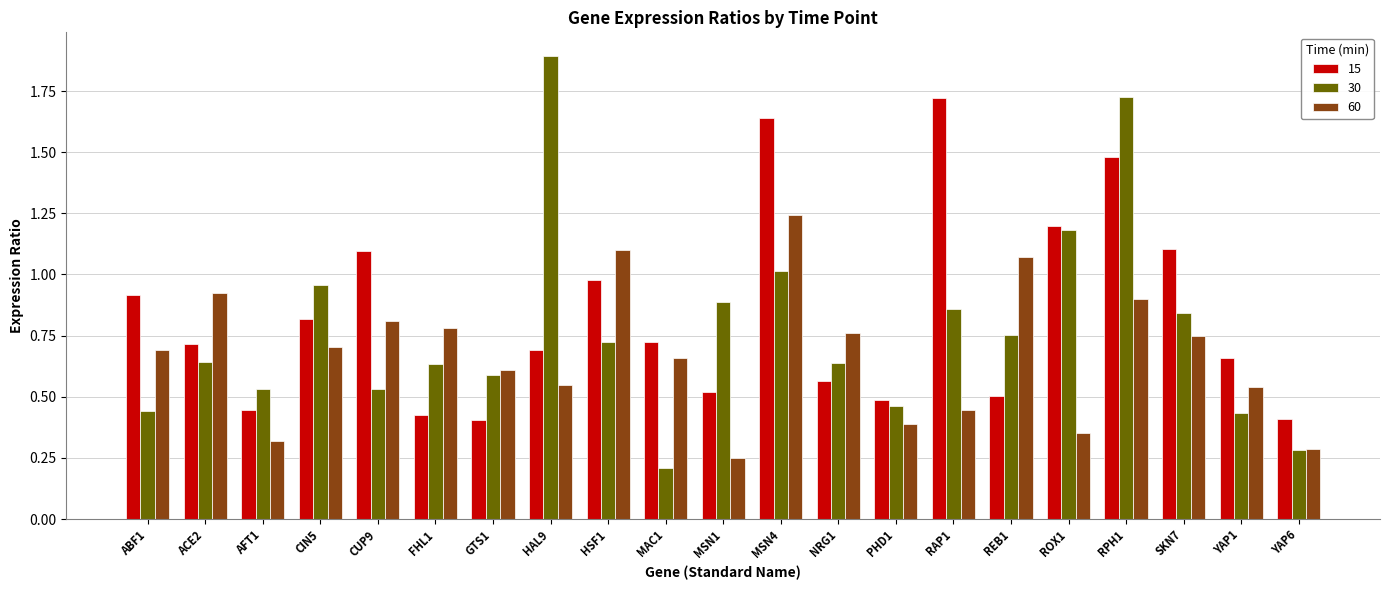

Which category has the highest value in the 15 series?

RAP1